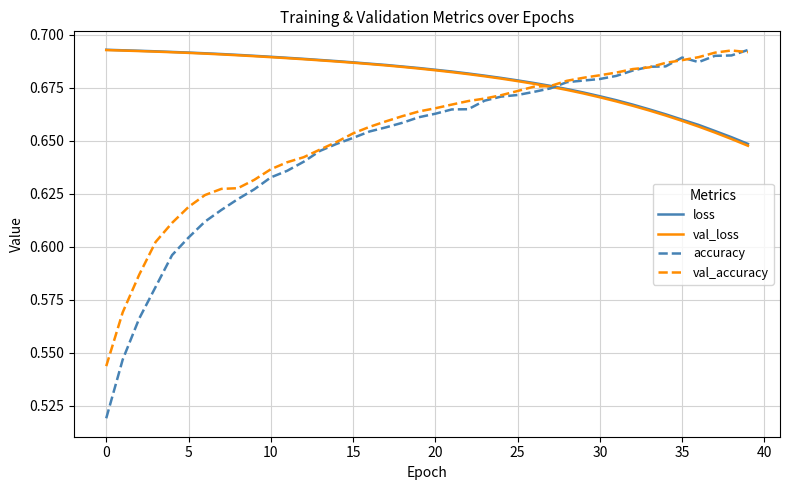

Which series has the largest range (max minus min)?

accuracy